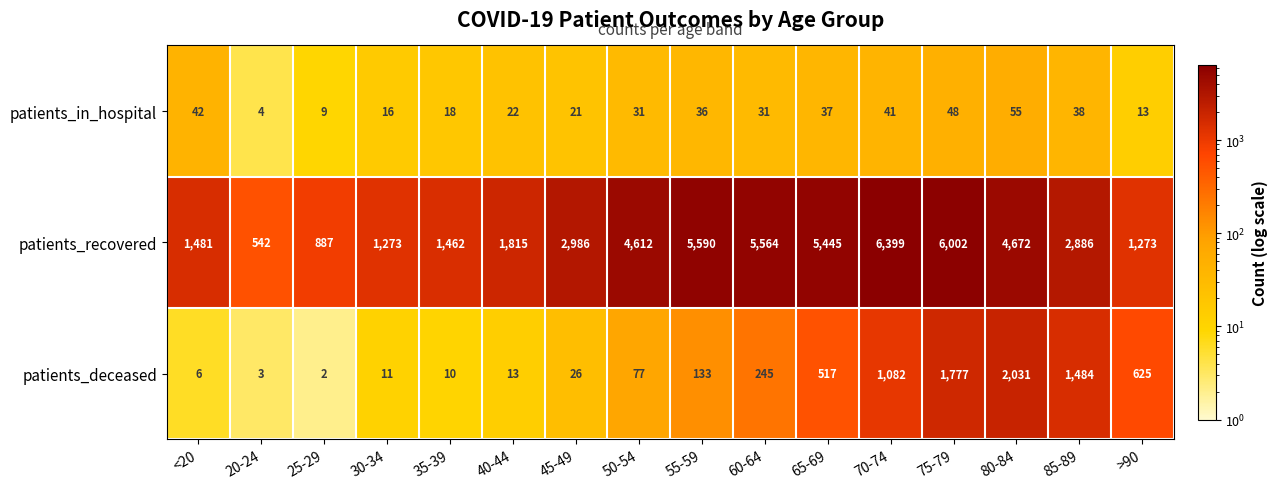

What is the difference between the maximum and minimum values in the patients_deceased series?

2029